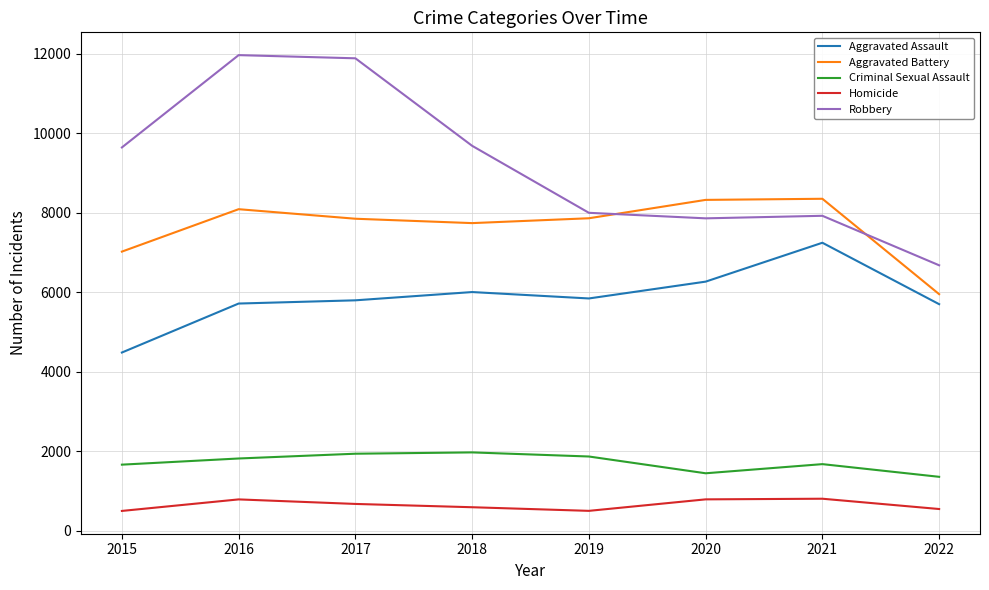

What is the average value of the Robbery series?

9200